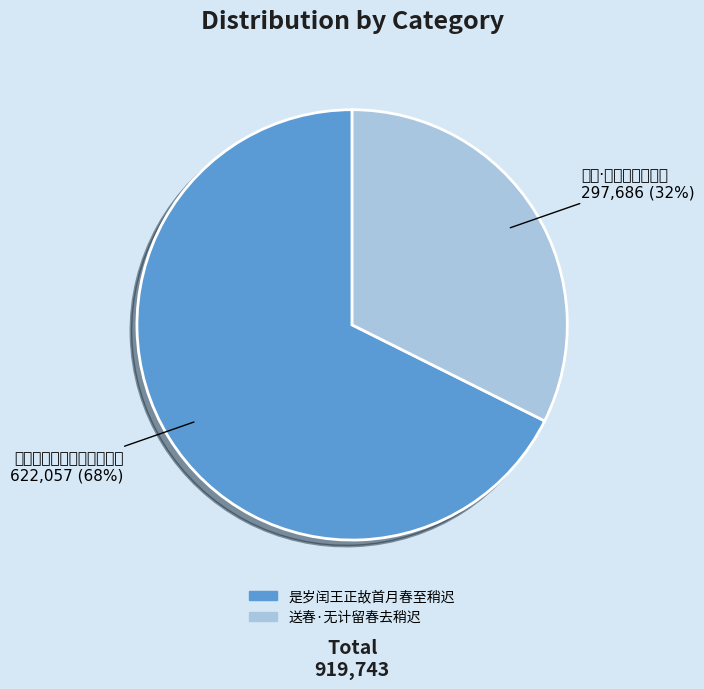

To the nearest percent, what portion does 送春·无计留春去稍迟 represent?

32%